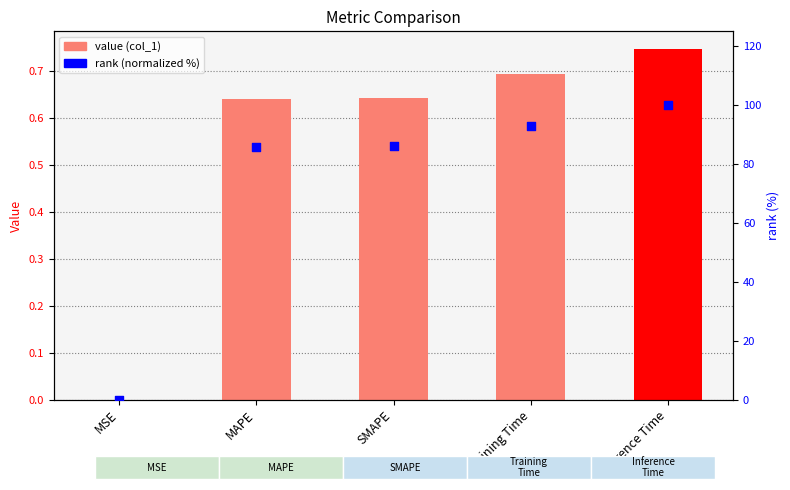

What are all the series names shown in the legend?

col_1, rank (normalized %)